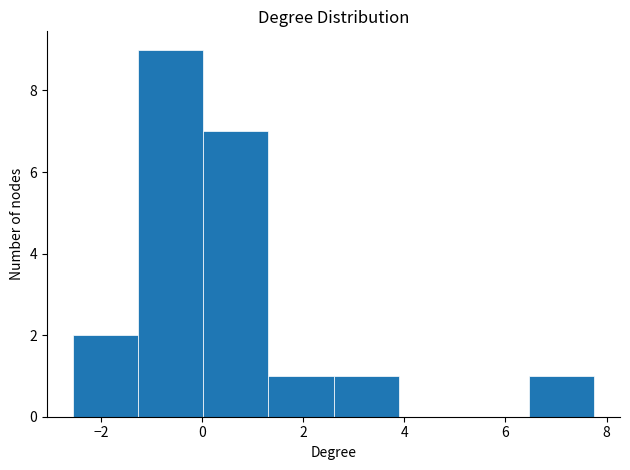

Reading left to right, list every bar in this chart as the range it spans on the x-axis followed by its height. Neither the bar edges nor the heights are printed on the chart, so give them approximately, as read against the axes.

-2.6 to -1.2: 2
-1.2 to 0.0: 9
0.0 to 1.4: 7
1.4 to 2.6: 1
2.6 to 3.8: 1
3.8 to 5.2: 0
5.2 to 6.4: 0
6.4 to 7.8: 1